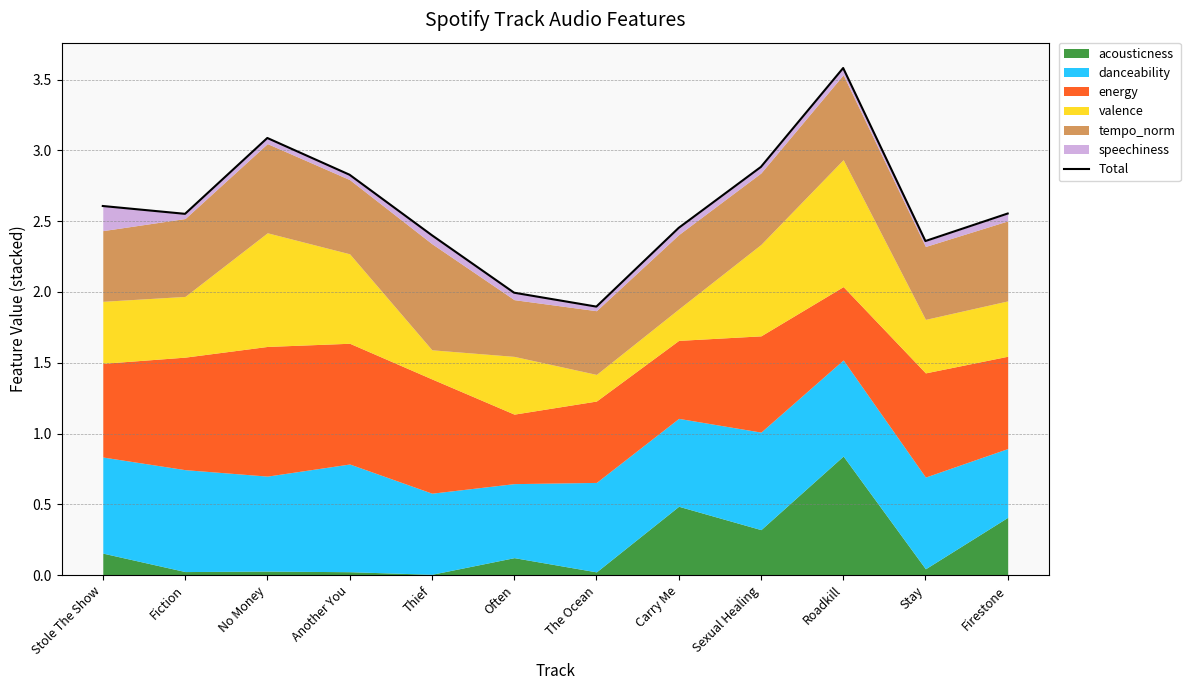

At which category does the chart reach its peak across all series?

Roadkill